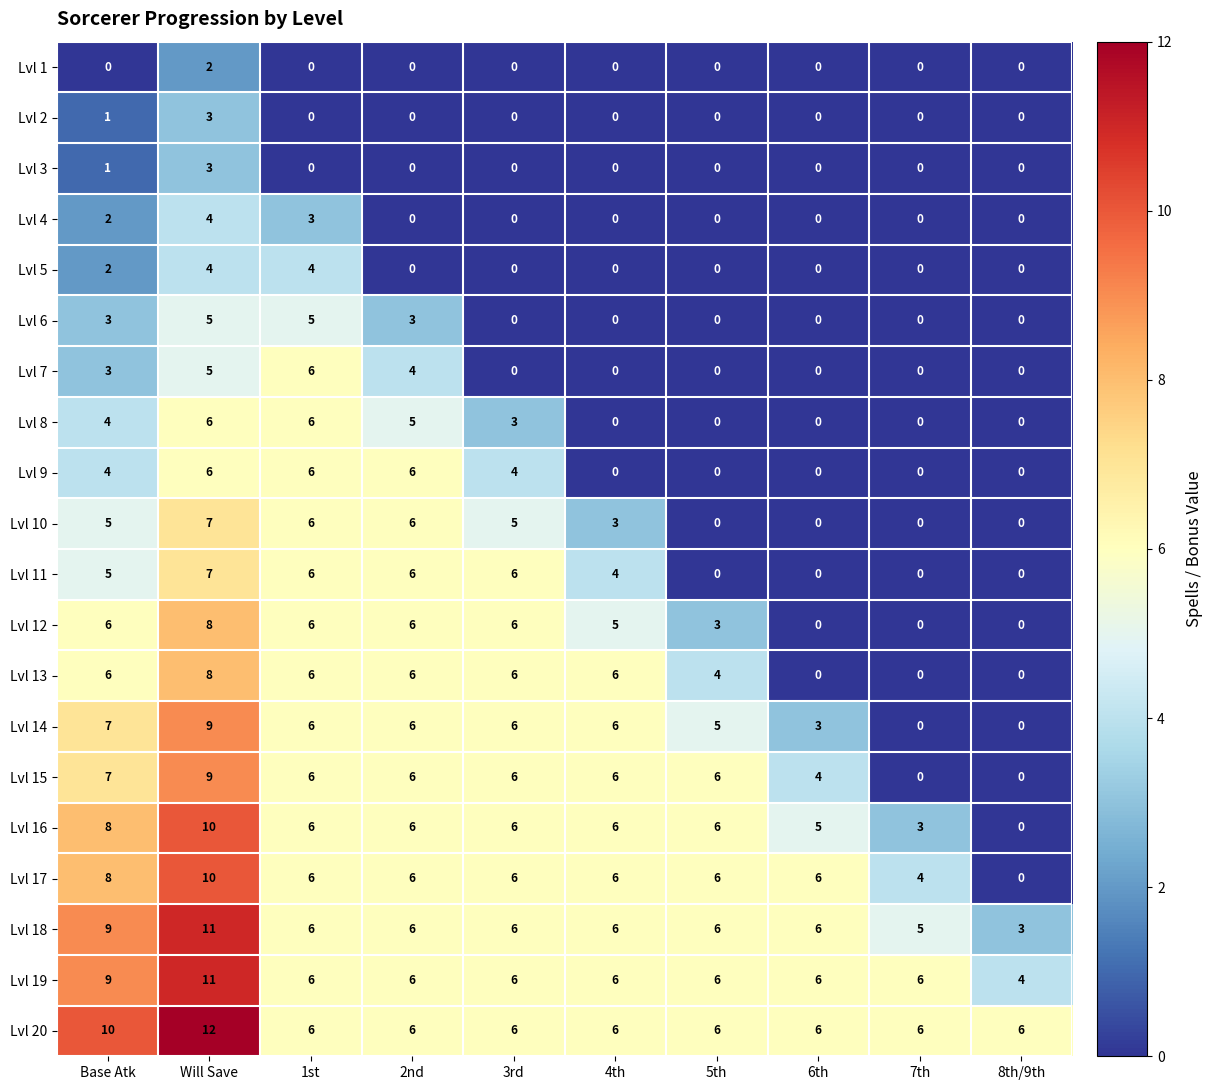

The value of Lvl 8 at 5th is 0. True or false?

True